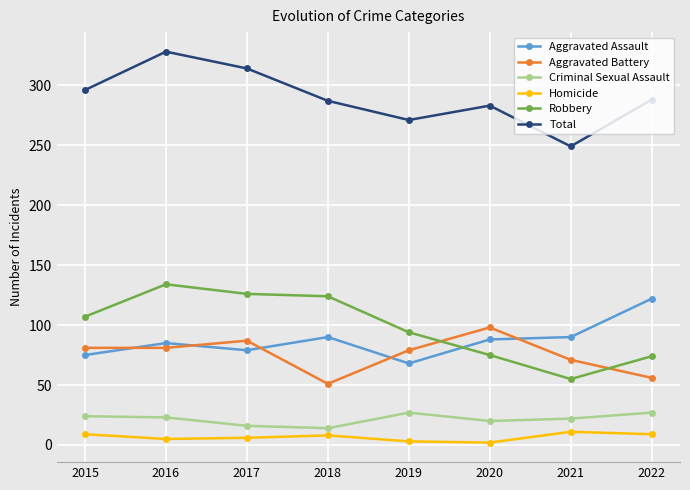

Which series changed the most between 2016 and 2018?

Total